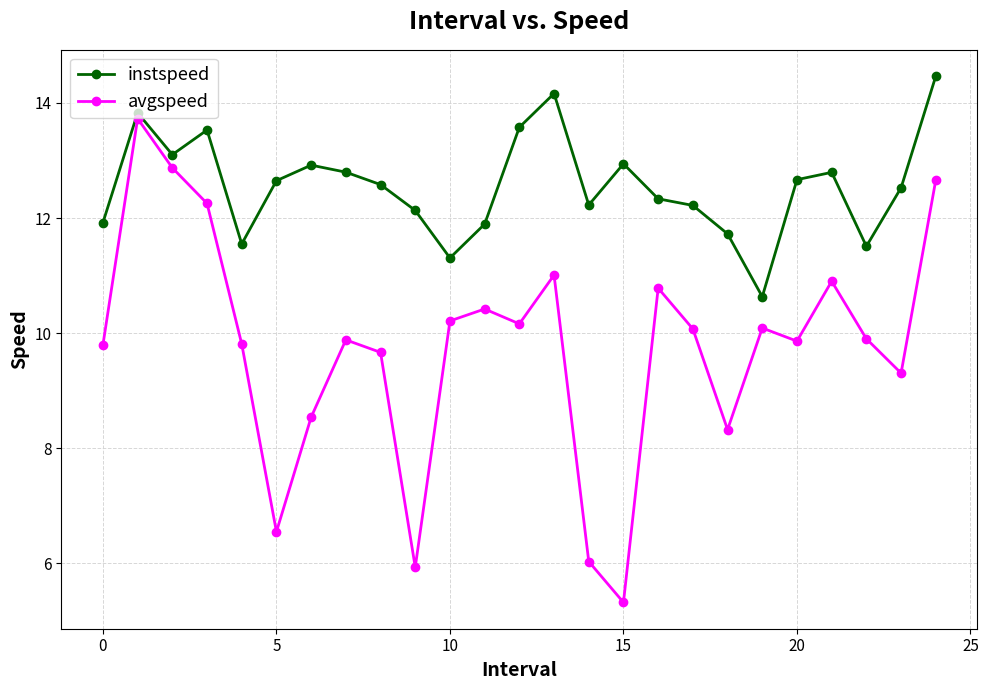

How many data points in avgspeed are above 9?

19